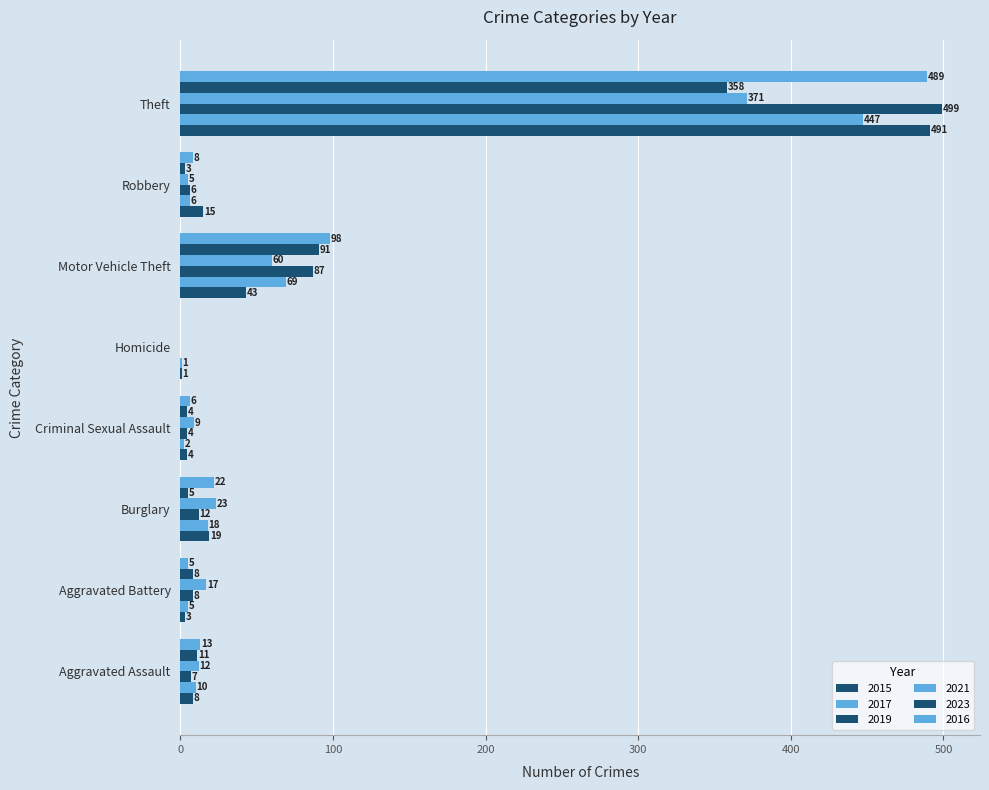

How many values in 2016 are above zero?

7